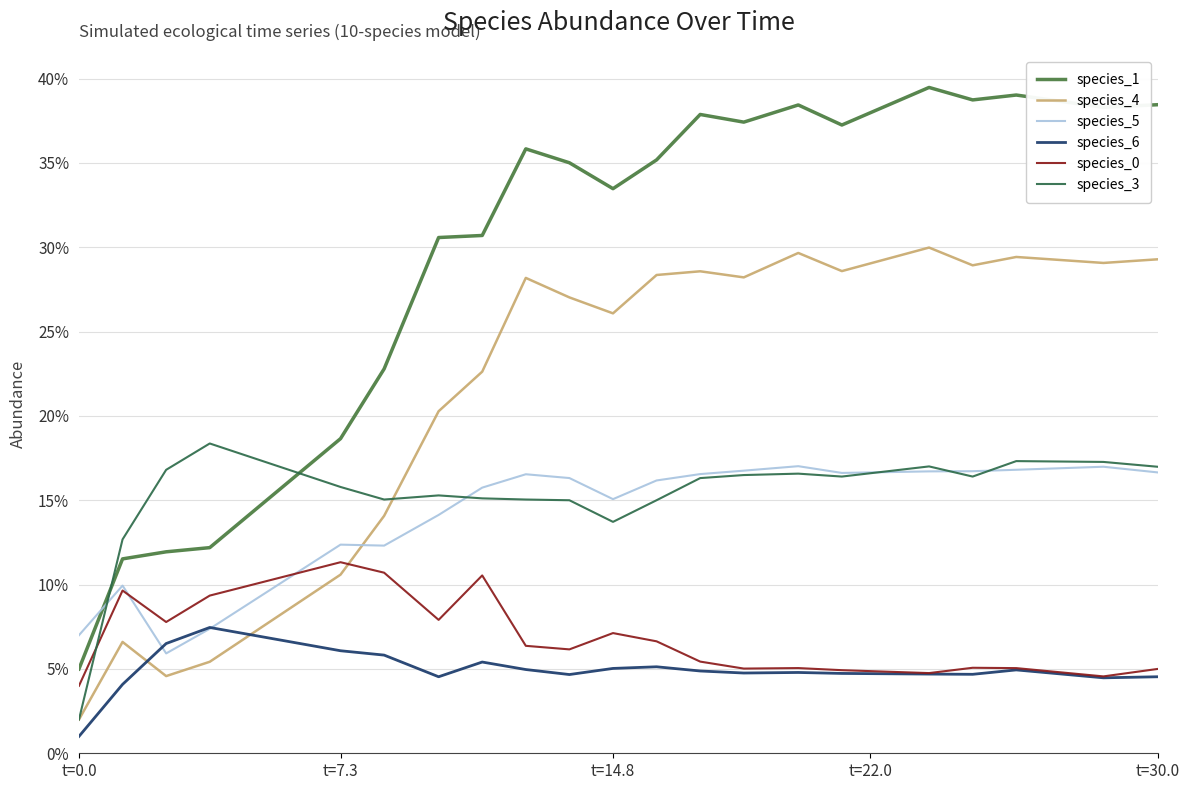

What is the average value of the species_0 series?

6.8